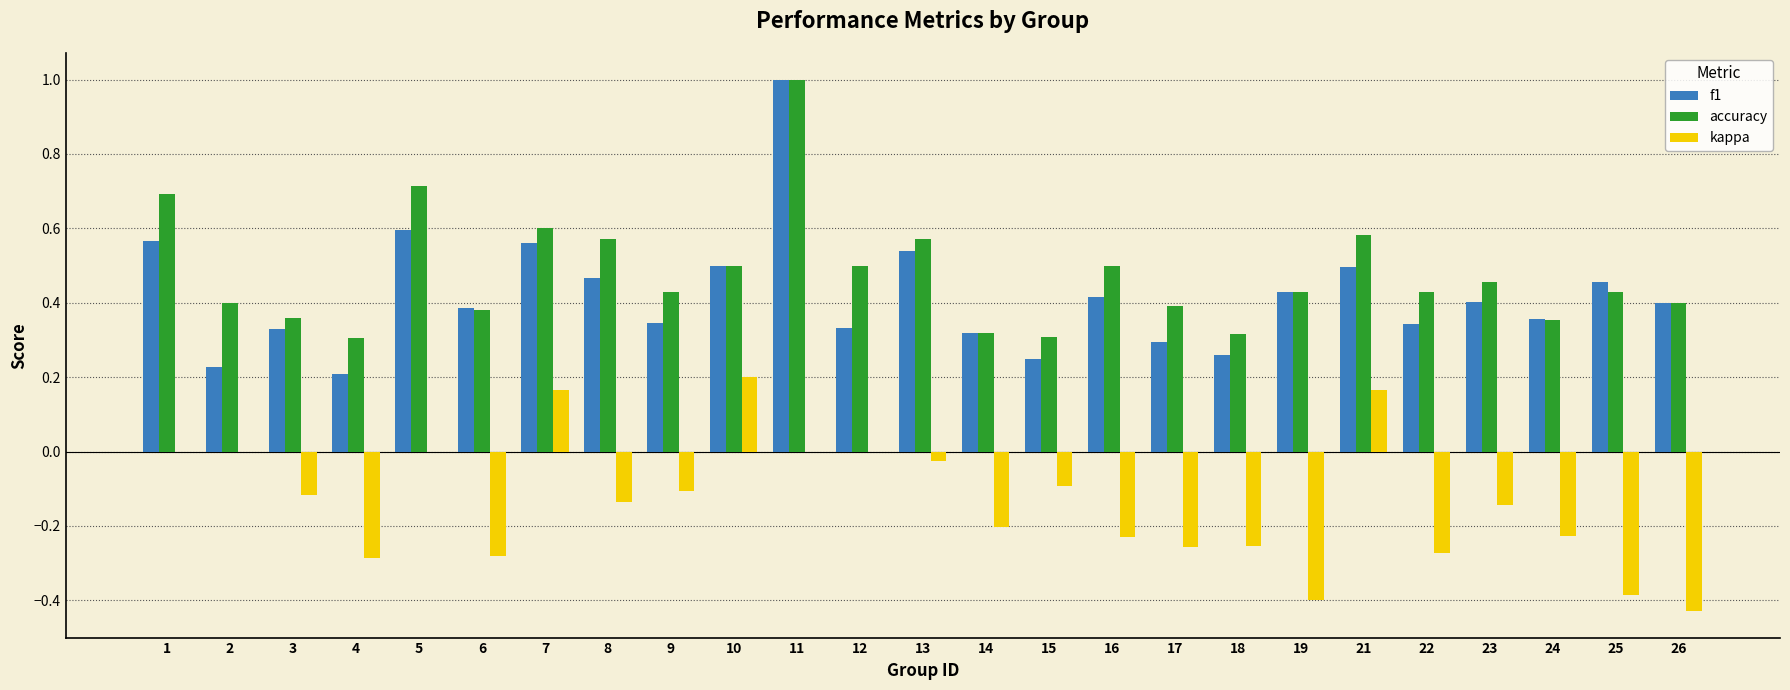

The value of kappa at 26 is -0.1. True or false?

False